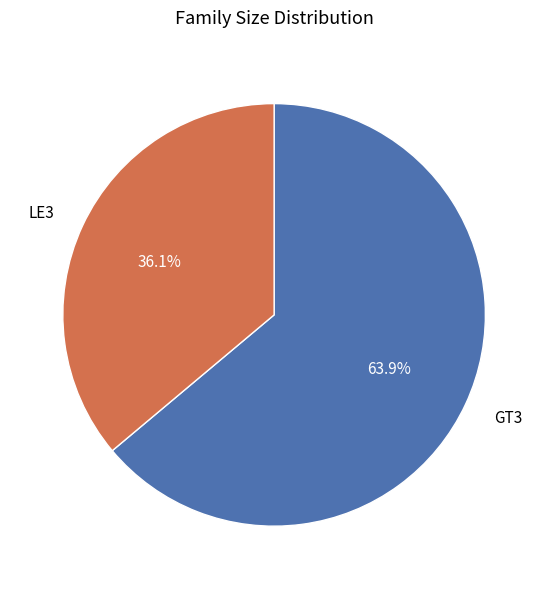

Does GT3 account for over 50% of the chart?

Yes